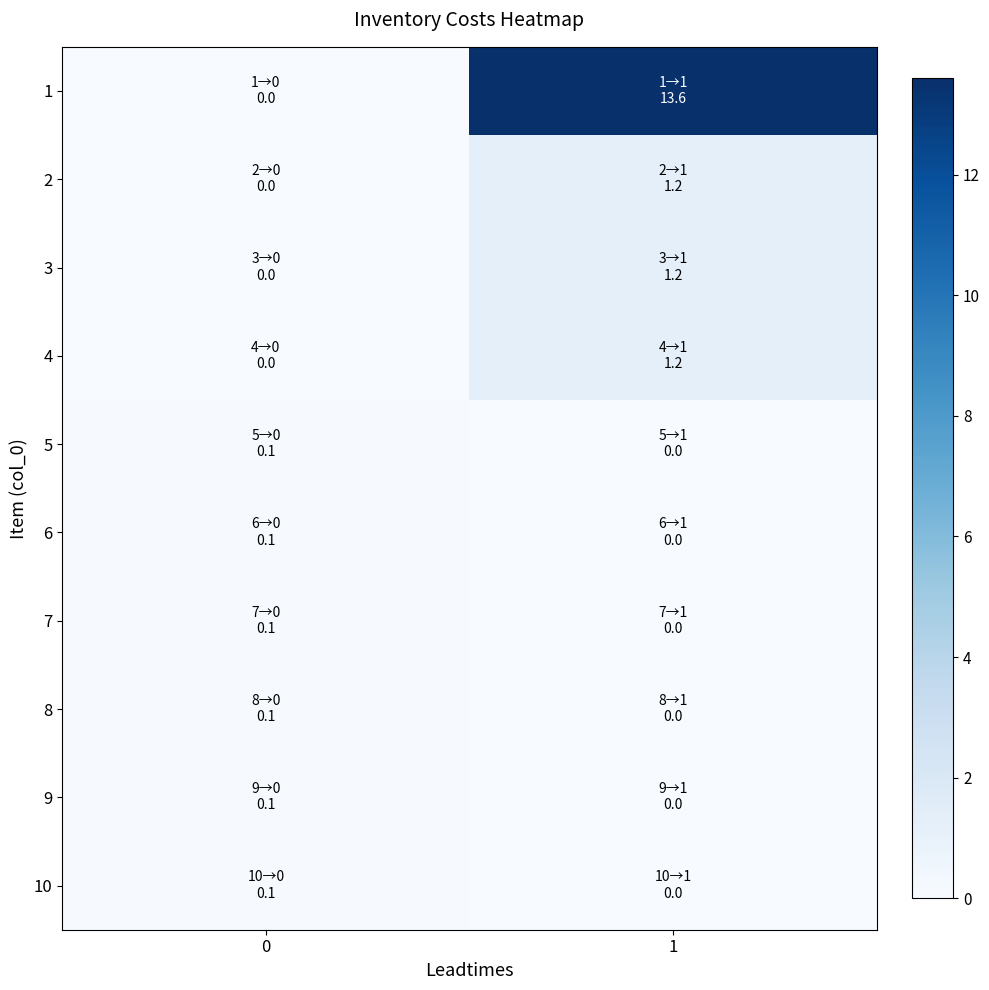

Between 1 and 0, which is larger?

1